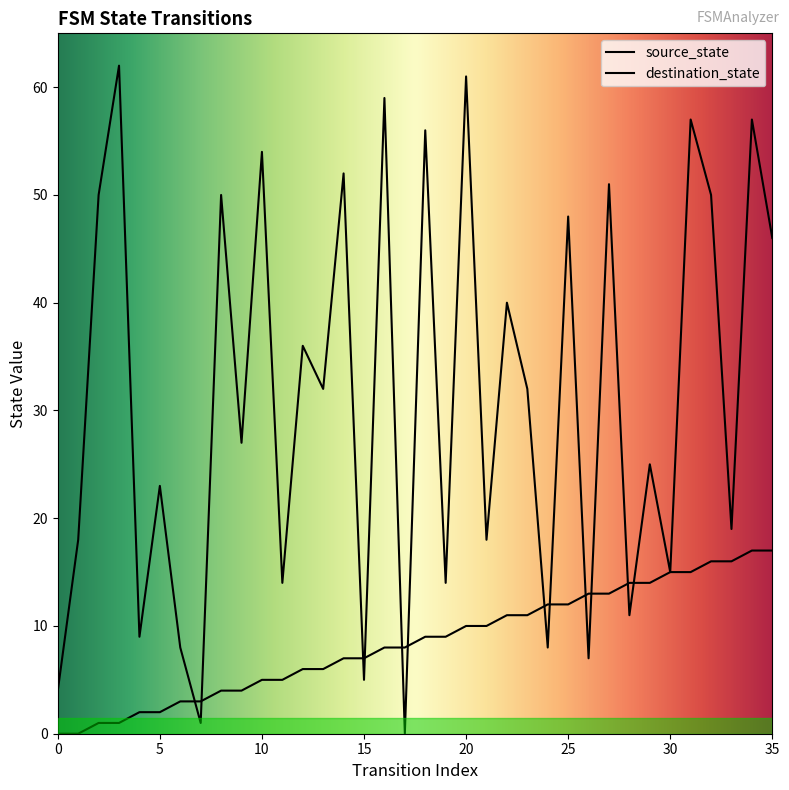

True or false: source_state has more than 2 interior local peaks.

False